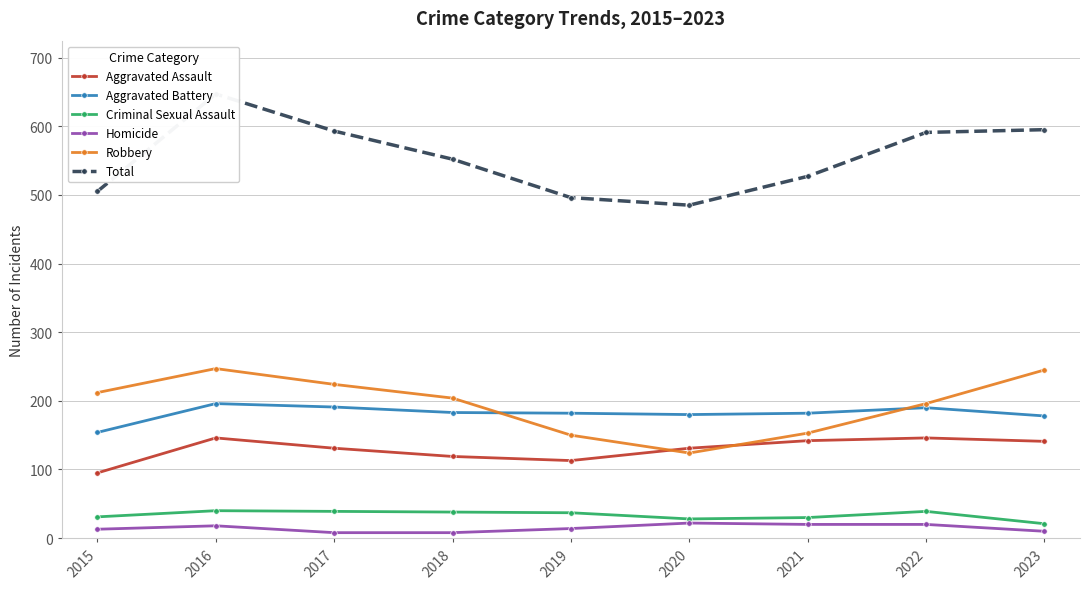

Where is the first local minimum for Aggravated Battery?

2020